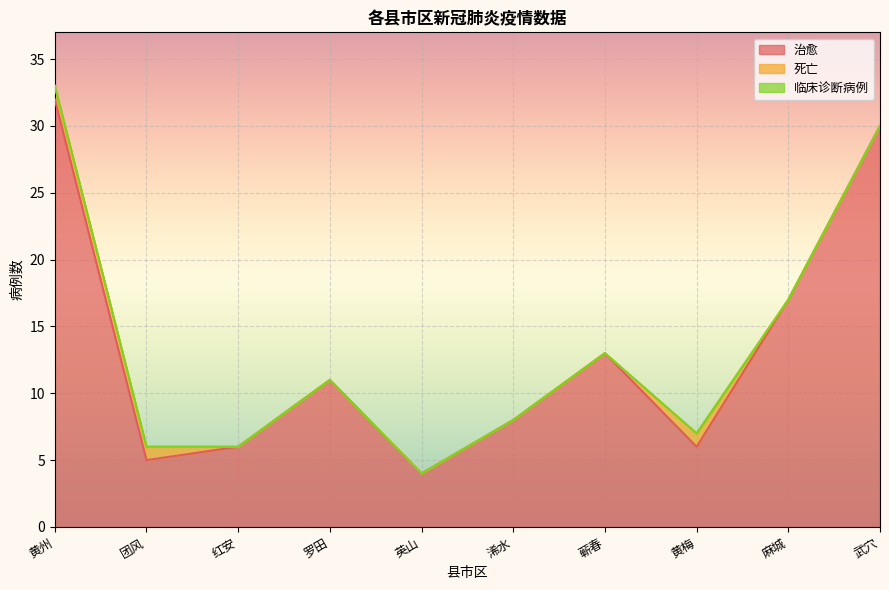

What is the difference between the maximum and minimum values in the 死亡 series?

1